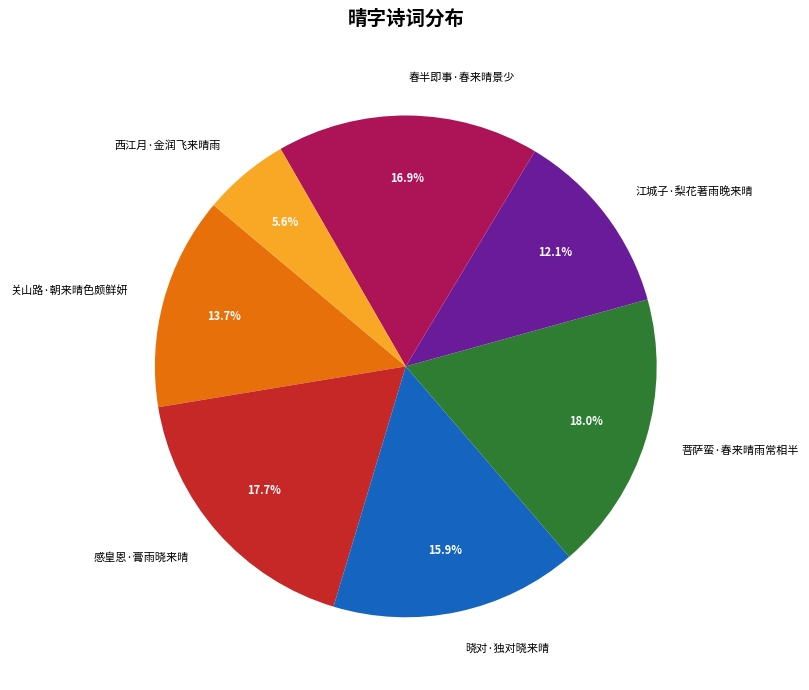

How many slices are in this pie chart?

7